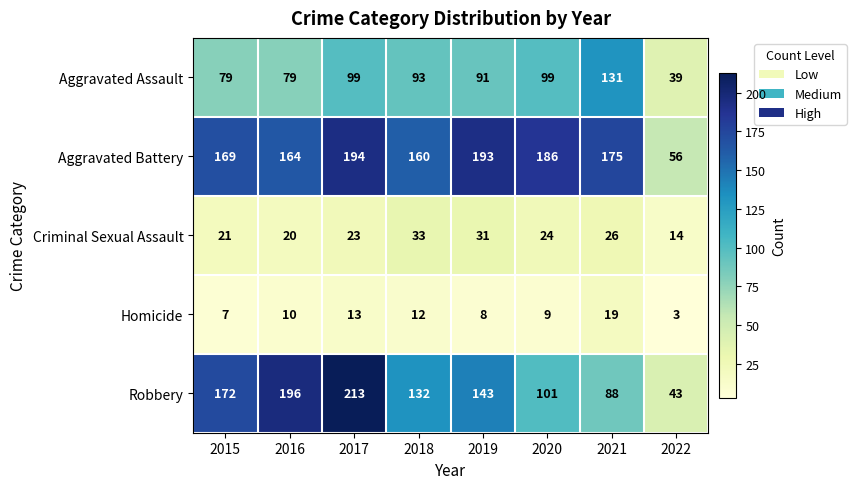

Which series has the widest spread of values?

Robbery